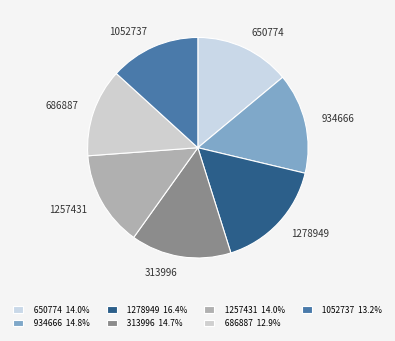

How many segments does this pie chart have?

7